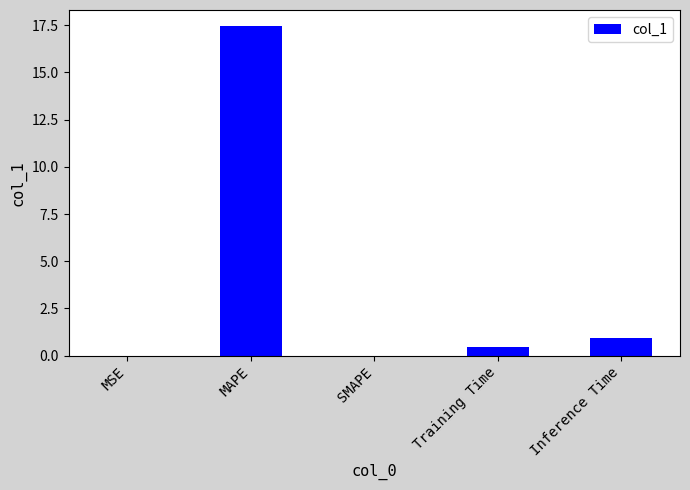

What is the sum of the values at MAPE and SMAPE?

17.4